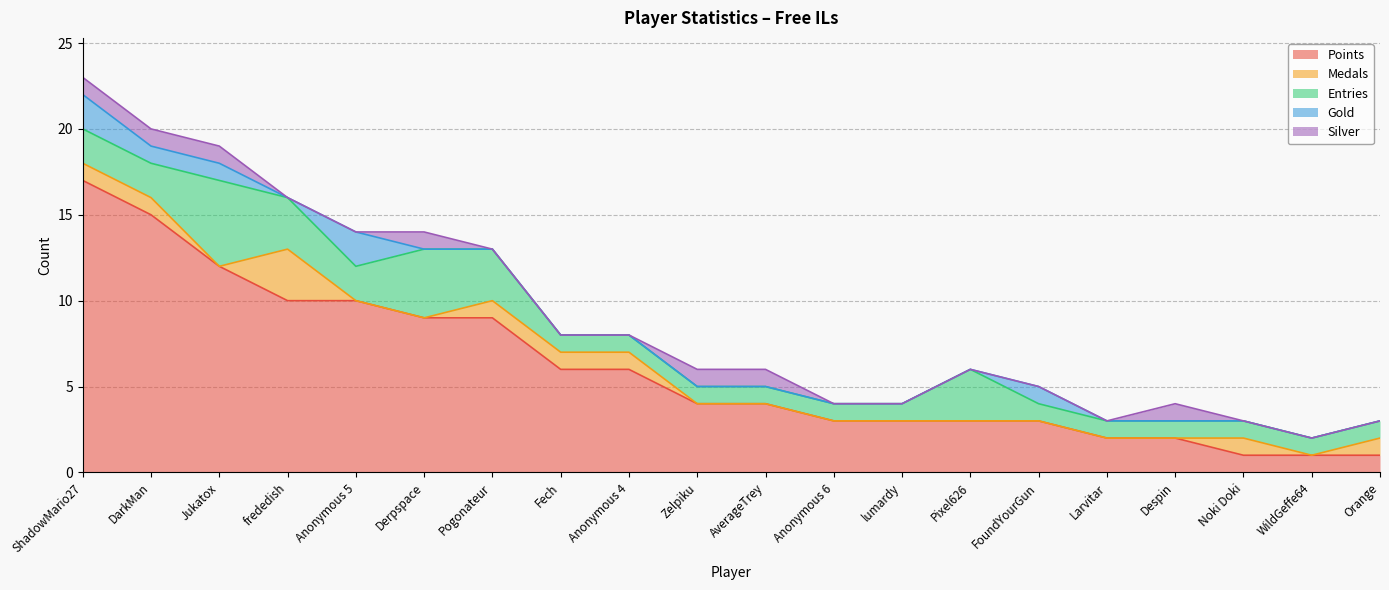

Reading left to right, transcribe all the data shown in this chart.

Points: 17	15	12	10	10	9	9	6	6	4	4	3	3	3	3	2	2	1	1	1
Medals: 1	1	0	3	0	0	1	1	1	0	0	0	0	0	0	0	0	1	0	1
Entries: 2	2	5	3	2	4	3	1	1	1	1	1	1	3	1	1	1	1	1	1
Gold: 2	1	1	0	2	0	0	0	0	0	0	0	0	0	1	0	0	0	0	0
Silver: 1	1	1	0	0	1	0	0	0	1	1	0	0	0	0	0	1	0	0	0